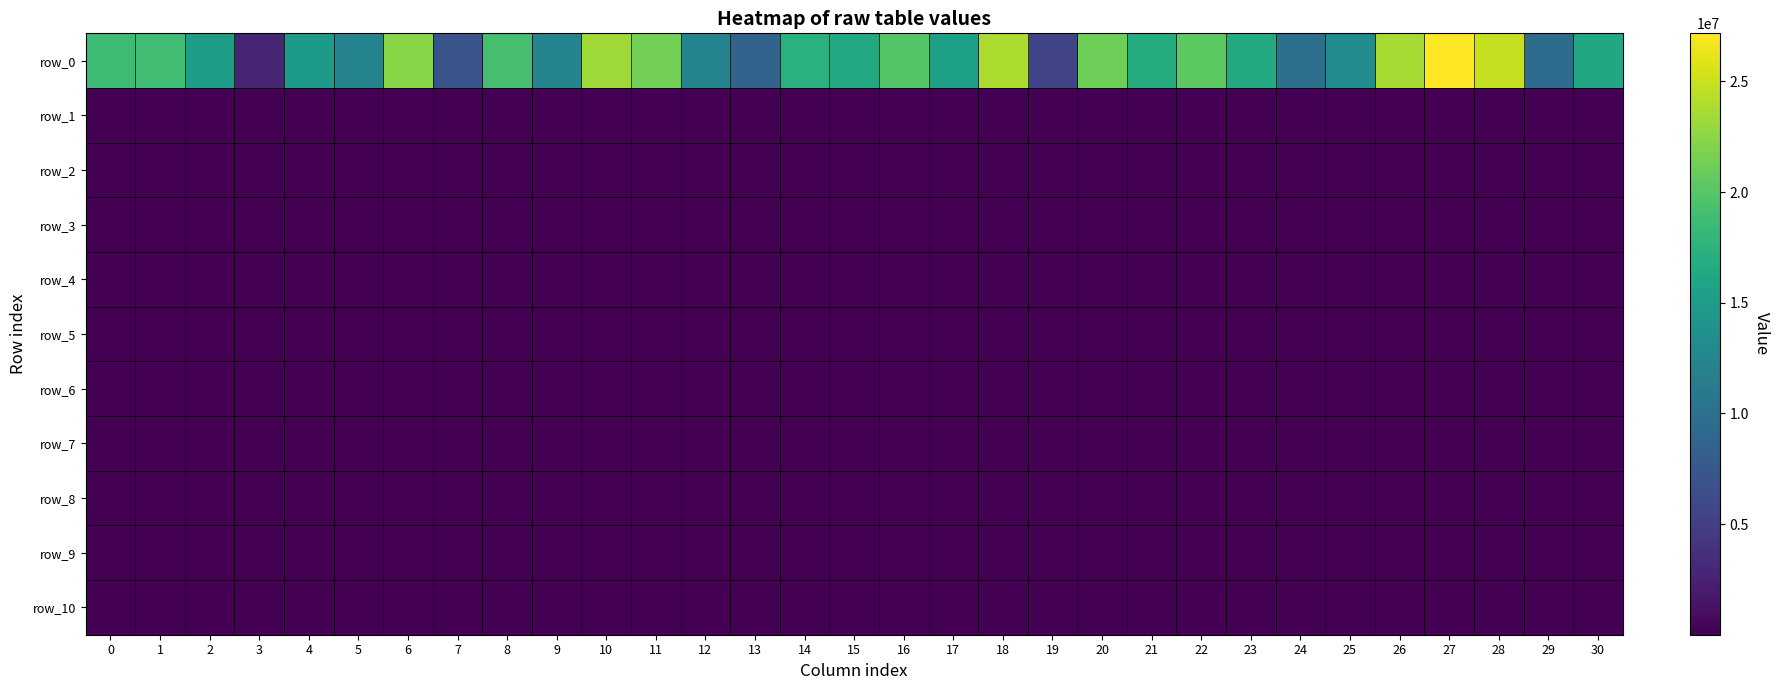

Reading left to right, list all the values displayed in this chart.

row_0: 18614597.9	18786201.6	15148894.9	2792509.9	14831204.0	12190154.9	22324284.7	7080488.5	19199701.4	12159821.1	23248228.9	21379526.1	12149168.5	8602978.5	17403153.5	16438738.3	19847906.2	15398014.9	23869621.0	5551577.5	21168649.9	16780705.7	20338877.0	16631521.0	10042741.8	13113050.6	23649604.6	27169398.0	24732674.5	9618529.3	16342084.2
row_1: 1576.6	1556.5	1560.2	1551.0	1567.2	1636.0	1563.1	1571.8	1556.1	1546.4	1591.1	1558.6	1622.7	1557.5	1570.0	1545.8	1561.3	1600.4	1586.1	1555.3	1570.3	1585.0	1565.0	1556.6	1549.6	1551.7	1566.8	1569.5	1545.8	1550.8	1568.2
row_2: 1539.6	1540.0	1537.6	1534.7	1537.5	1537.3	1536.2	1538.7	1536.9	1538.9	1533.1	1538.2	1539.3	1536.6	1538.0	1535.0	1535.9	1537.9	1540.2	1537.2	1537.8	1536.3	1538.9	1538.7	1532.1	1533.6	1537.7	1538.6	1538.0	1537.4	1537.3
row_3: 1537.3	1535.1	1535.8	1534.7	1534.5	1535.3	1535.5	1535.8	1536.0	1538.2	1533.1	1536.7	1538.6	1534.7	1535.9	1535.0	1535.9	1534.0	1536.5	1534.7	1535.8	1532.8	1534.3	1534.8	1532.1	1533.6	1535.0	1533.4	1532.9	1536.1	1535.1
row_4: 1535.5	1532.9	1534.4	1534.7	1532.9	1531.6	1535.5	1535.8	1535.9	1538.2	1533.1	1534.4	1535.5	1534.7	1531.9	1531.9	1535.9	1534.0	1533.4	1534.7	1534.1	1532.8	1532.5	1534.8	1532.1	1533.6	1535.0	1533.3	1532.9	1534.7	1534.1
row_5: 1533.7	1532.9	1531.7	1534.7	1532.9	1531.6	1535.5	1534.4	1533.3	1533.5	1529.7	1534.4	1533.1	1534.7	1530.3	1531.9	1534.3	1534.0	1533.4	1533.5	1534.1	1532.8	1532.2	1531.0	1532.1	1533.6	1532.6	1531.2	1532.9	1534.7	1533.0
row_6: 1533.3	1531.2	1531.7	1532.8	1532.9	1531.6	1534.5	1534.4	1533.3	1533.5	1529.7	1534.4	1531.3	1534.7	1530.3	1531.9	1533.5	1532.1	1533.4	1531.4	1532.0	1532.8	1532.2	1531.0	1532.1	1533.6	1532.6	1531.2	1532.7	1534.6	1532.6
row_7: 1532.7	1531.2	1531.7	1532.8	1532.9	1531.3	1534.2	1532.4	1533.3	1533.5	1529.7	1530.5	1531.3	1534.3	1530.3	1531.9	1533.5	1532.1	1533.4	1531.4	1532.0	1532.8	1532.2	1531.0	1532.1	1533.3	1532.6	1531.2	1532.7	1533.8	1532.3
row_8: 1530.8	1531.2	1531.7	1532.8	1532.9	1529.6	1534.2	1532.4	1532.9	1533.5	1529.7	1530.5	1531.3	1533.8	1530.3	1528.3	1533.5	1532.1	1533.4	1529.2	1532.0	1532.8	1532.1	1531.0	1526.6	1533.3	1532.6	1531.2	1532.7	1533.8	1531.7
row_9: 1530.8	1531.2	1531.7	1532.8	1532.9	1529.6	1533.2	1530.0	1532.4	1533.5	1529.7	1530.5	1531.3	1533.8	1530.3	1528.3	1533.5	1532.1	1532.2	1529.2	1531.3	1532.8	1532.1	1531.0	1526.6	1533.3	1532.6	1531.2	1532.7	1533.8	1531.5
row_10: 1530.8	1531.2	1531.7	1532.8	1532.9	1529.6	1531.4	1530.0	1532.4	1533.0	1529.7	1530.5	1531.3	1533.8	1530.3	1528.3	1531.6	1531.5	1532.2	1529.2	1531.3	1532.8	1532.1	1531.0	1526.6	1533.3	1532.6	1531.2	1531.5	1533.8	1531.3